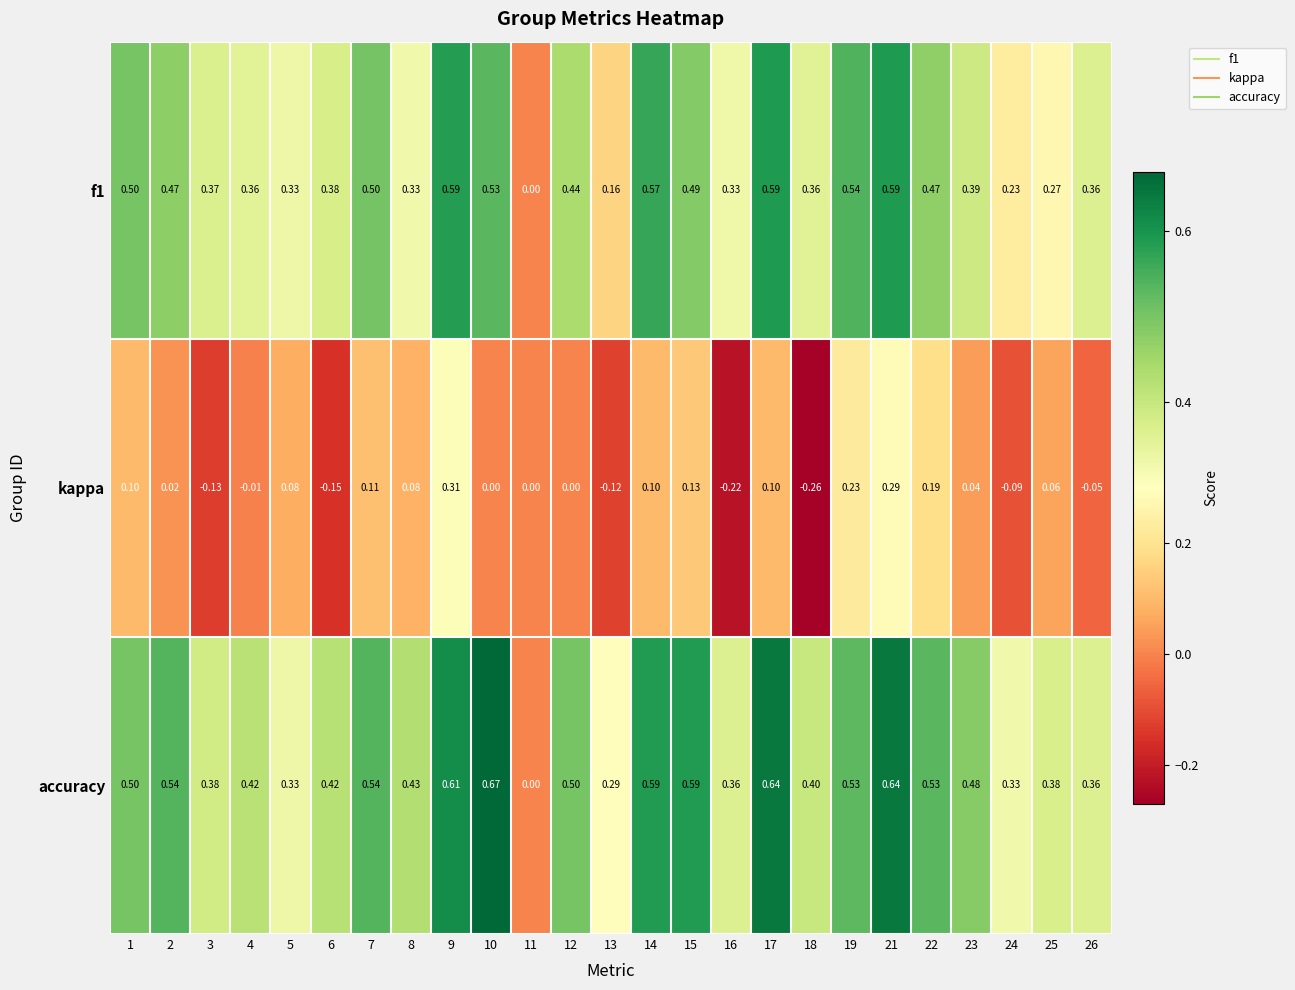

How many values in the kappa series are below 0?

8